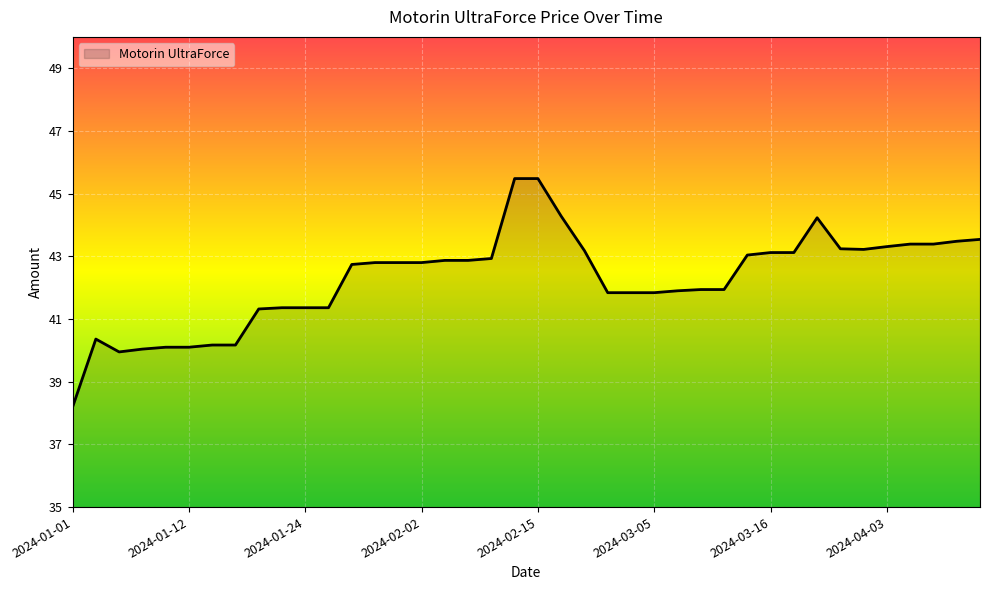

What is the greatest value displayed?

45.5